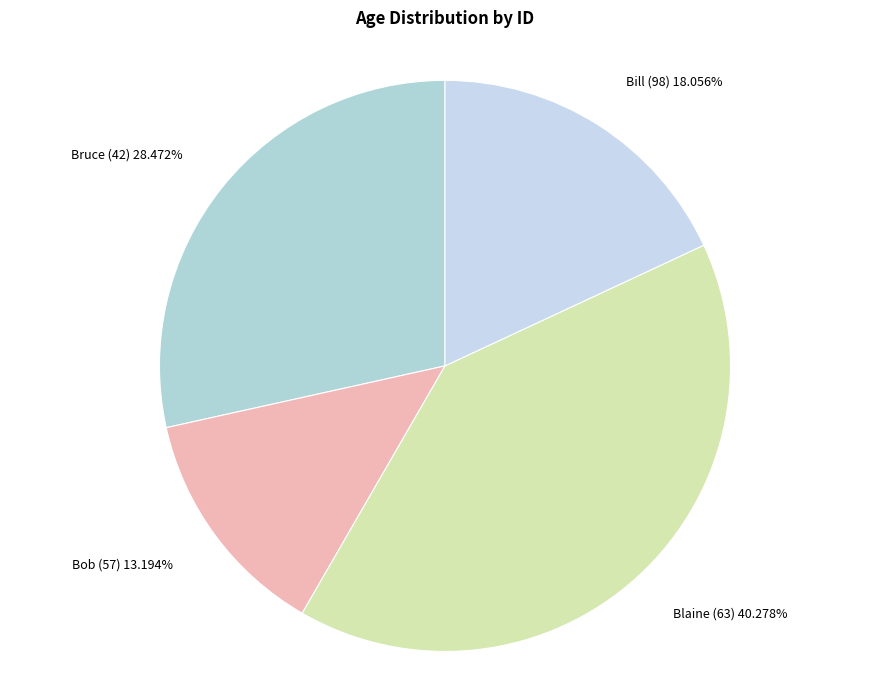

What is the smallest slice in the pie chart?

Bob (57) 13.194%